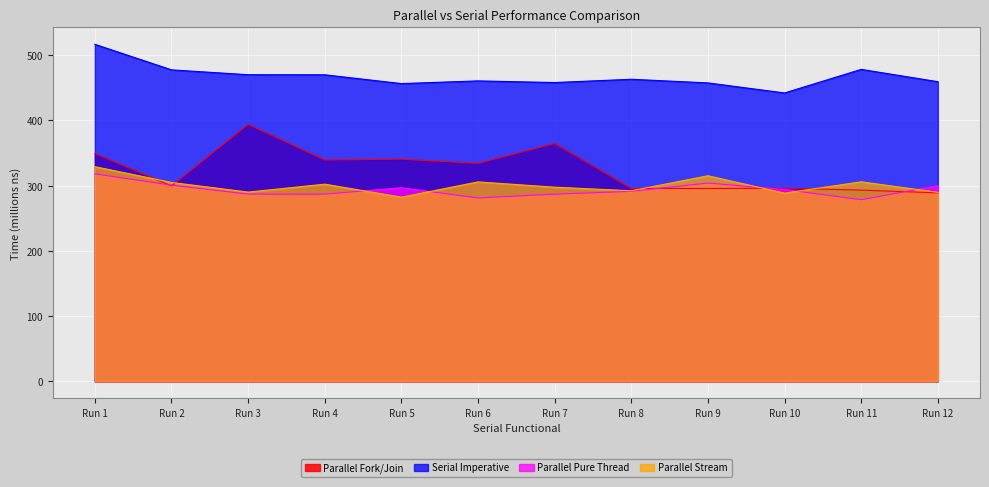

What is the difference between the maximum and second lowest values in the Parallel Fork/Join series?

100.8